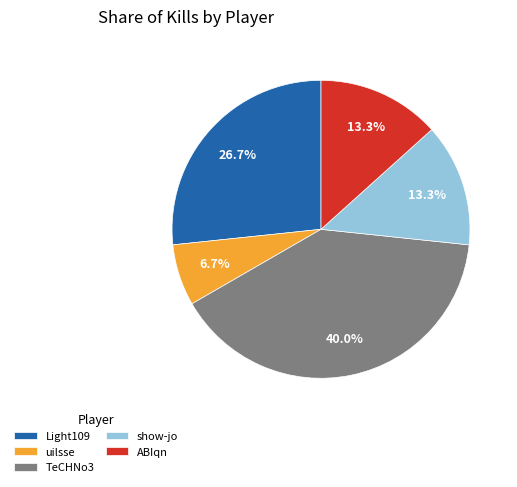

Does any single category account for the majority?

No